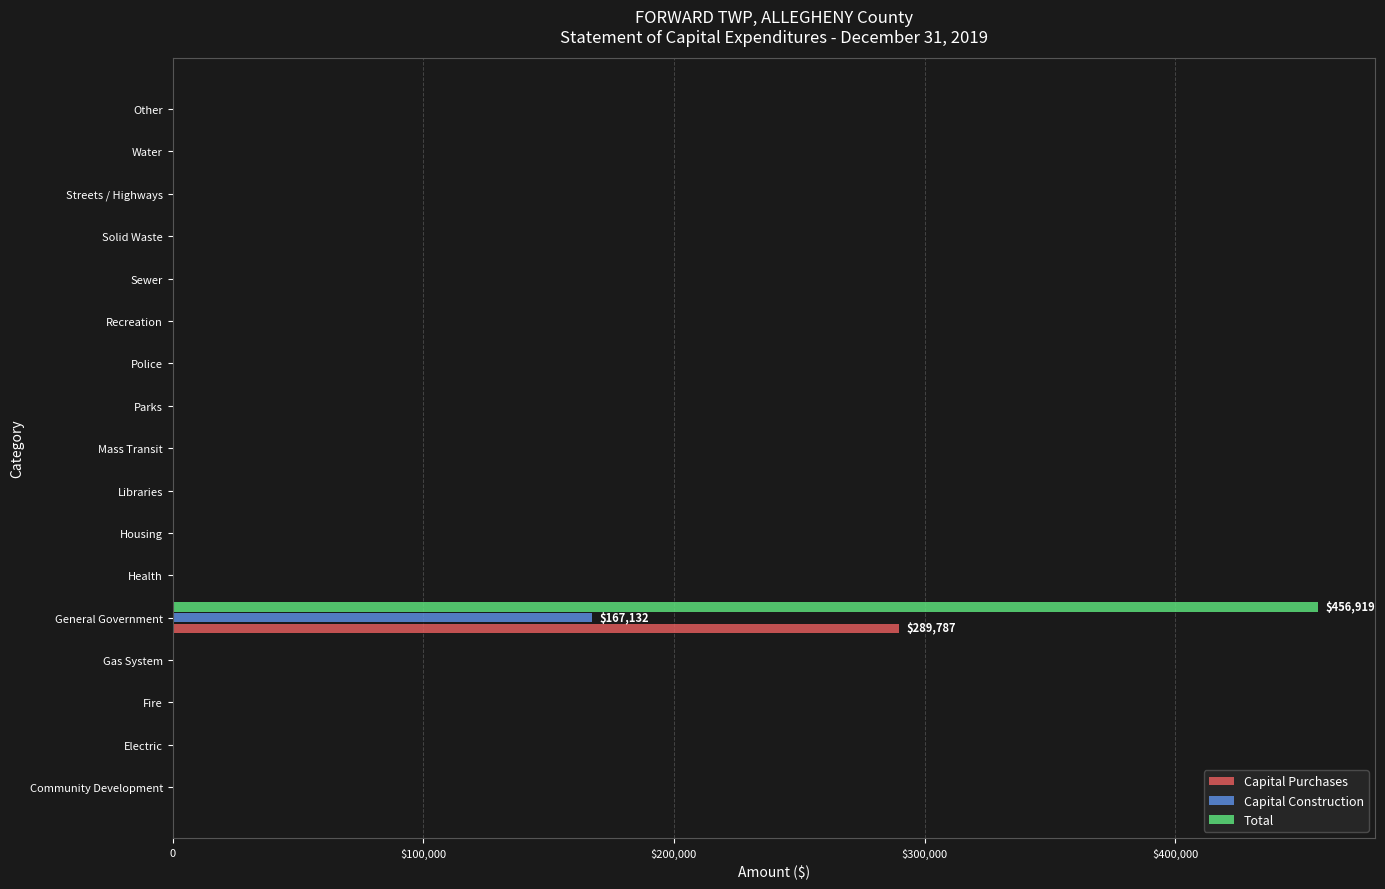

What are all the series names shown in the legend?

Capital Purchases, Capital Construction, Total